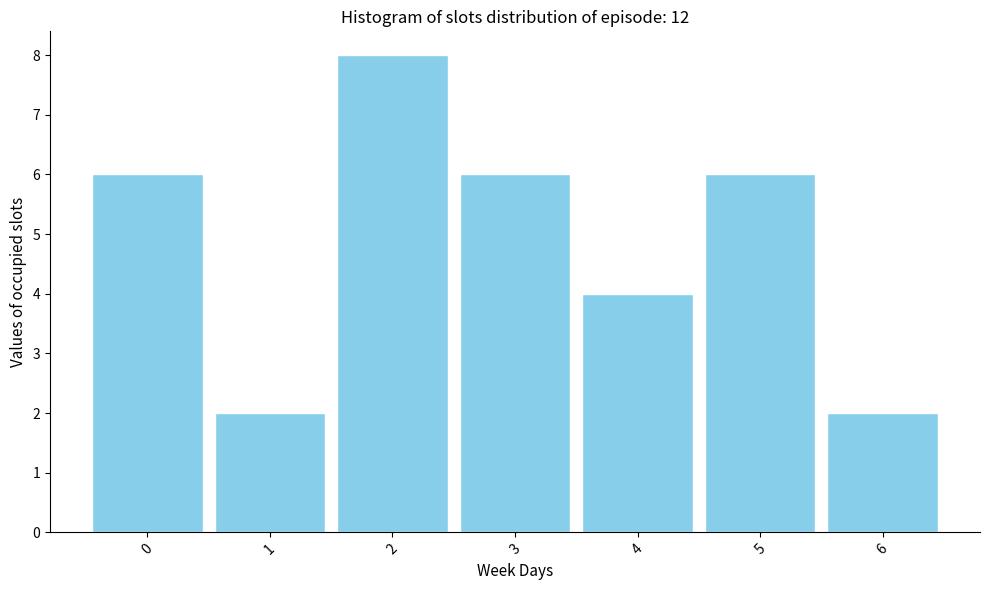

Reading left to right, what are all the values shown in this chart?

0=6	1=2	2=8	3=6	4=4	5=6	6=2